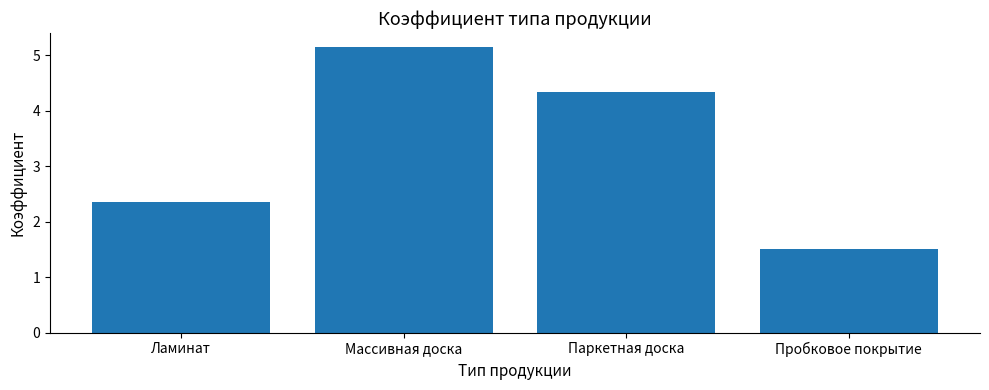

How many distinct data groups are displayed?

1